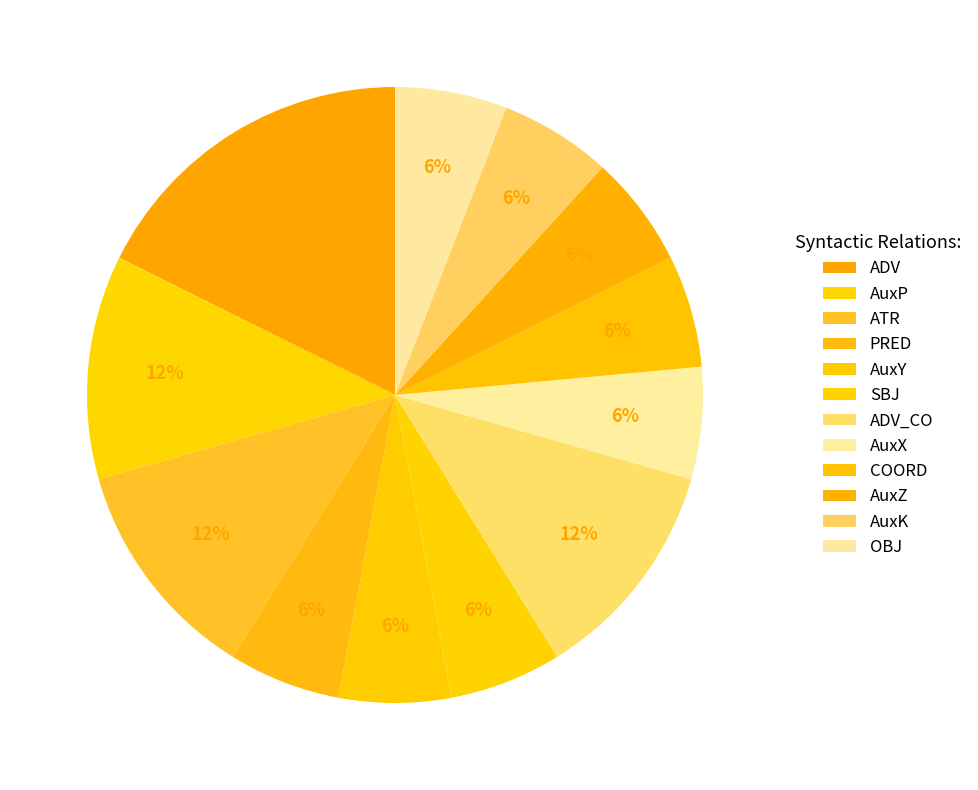

How many segments does this pie chart have?

12